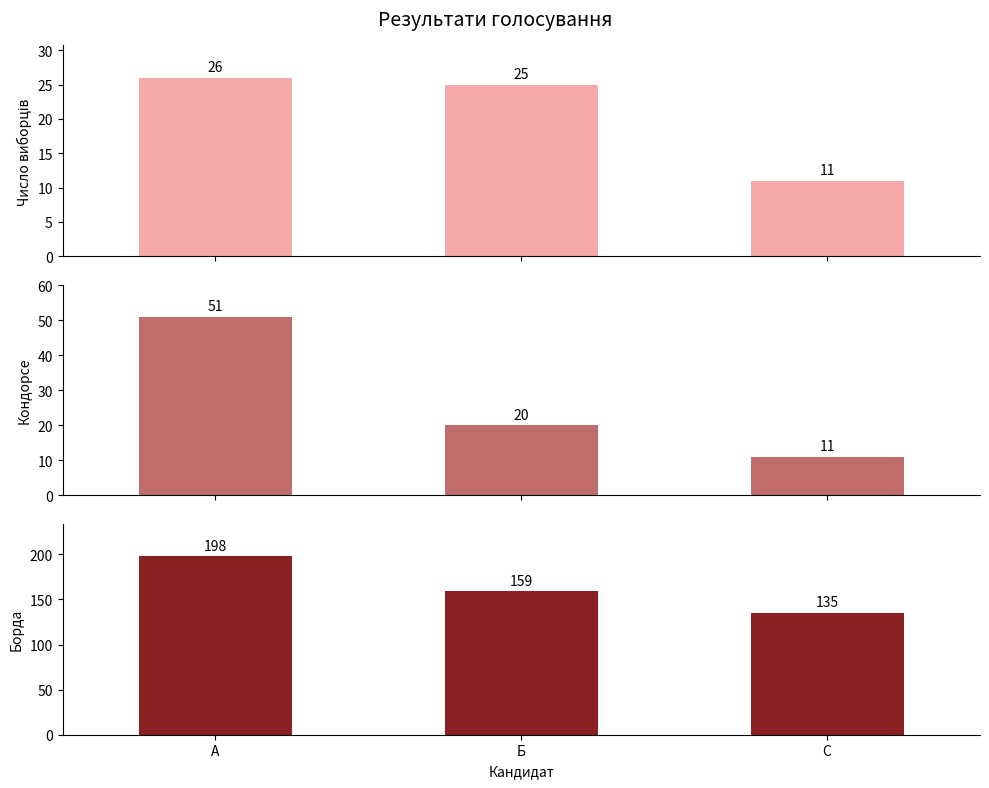

At which category does the chart reach its minimum across all series?

С